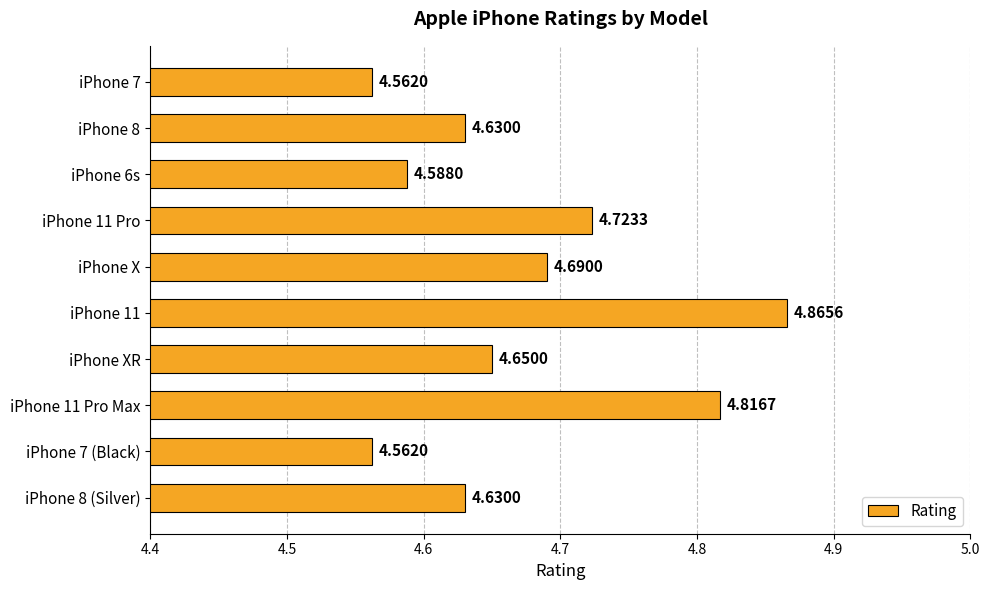

What is the sum of all values?

46.7